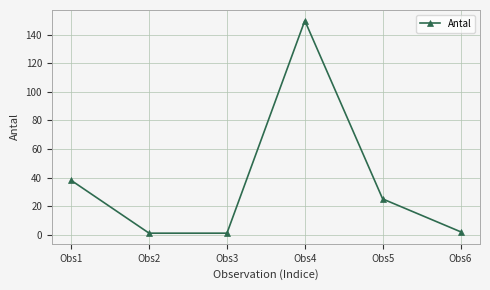

Does the chart display data point markers on the line(s)?

Yes